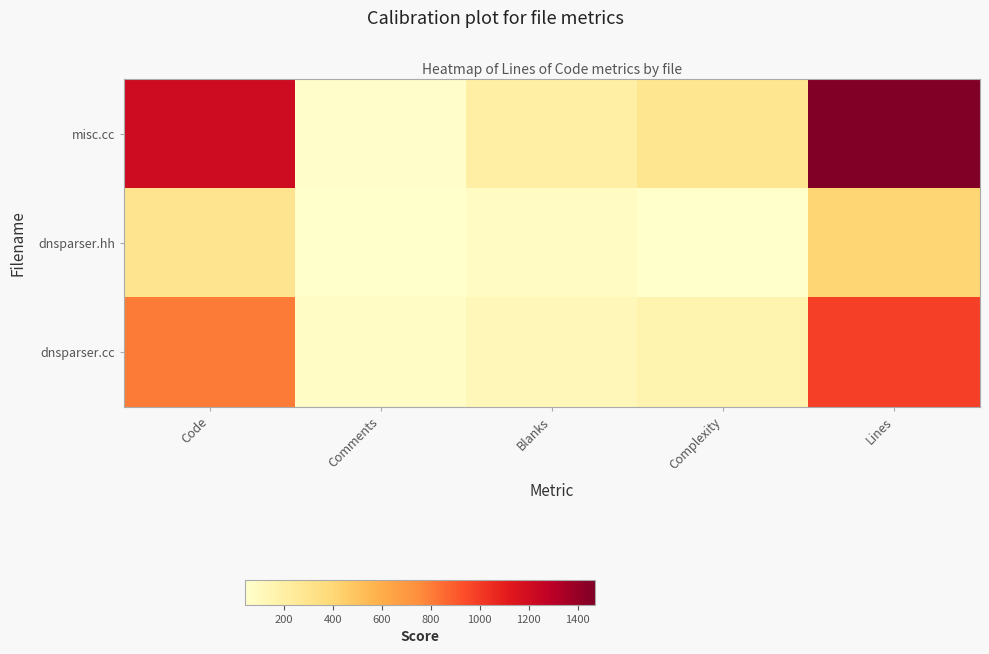

How many data points does each series have?

5